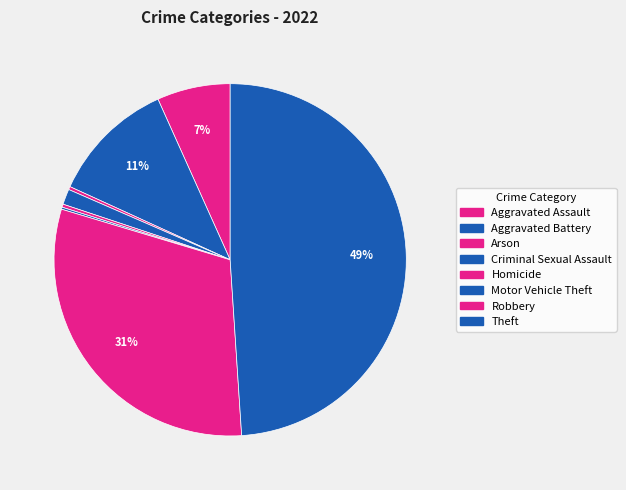

Approximately how many times larger is the value at Aggravated Assault compared to Motor Vehicle Theft?

35.5